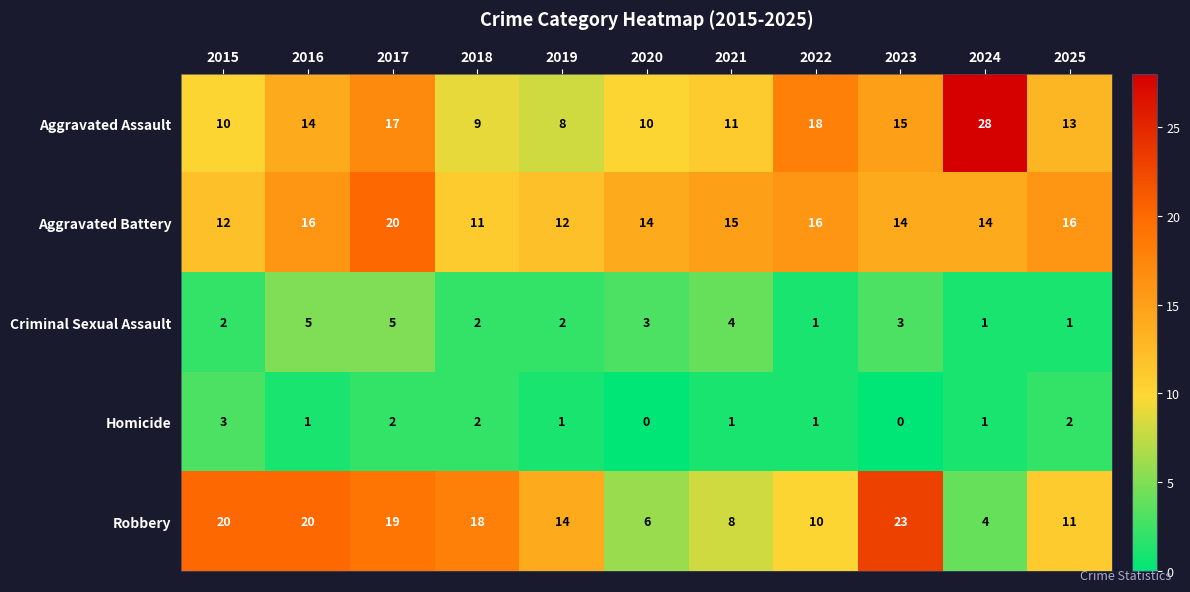

Is it true that Robbery equals 10 at 2017?

False